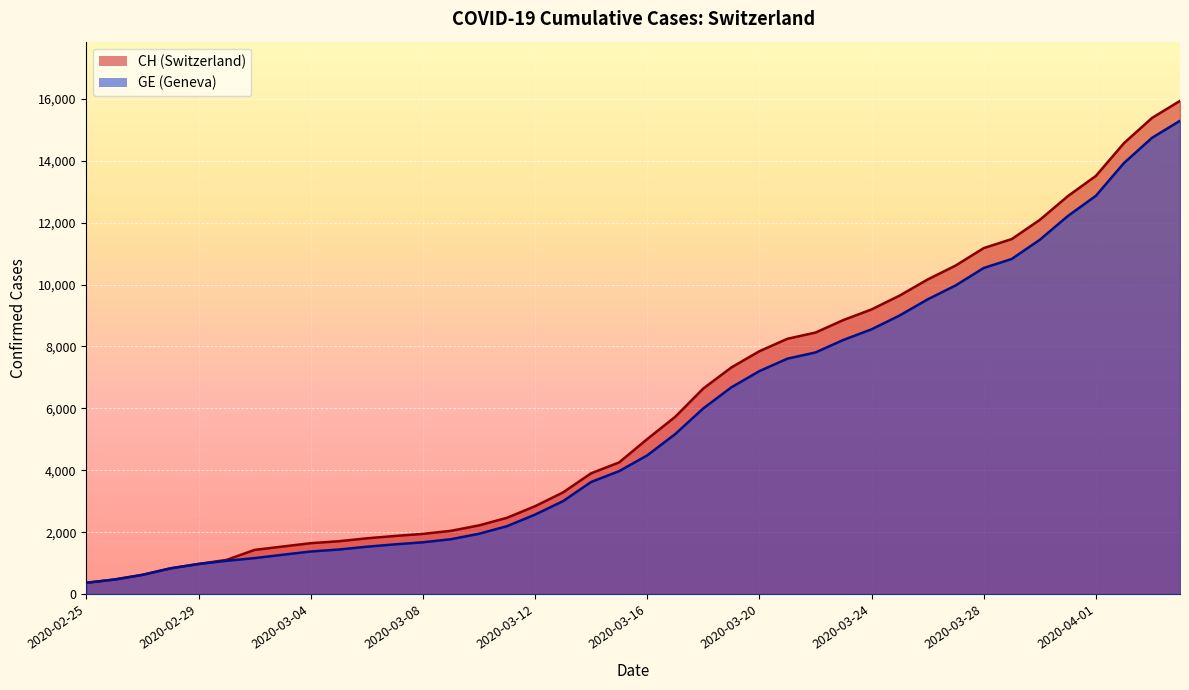

List the labels in order of CH value, smallest first.

2020-02-25, 2020-02-26, 2020-02-27, 2020-02-28, 2020-02-29, 2020-03-01, 2020-03-02, 2020-03-03, 2020-03-04, 2020-03-05, 2020-03-06, 2020-03-07, 2020-03-08, 2020-03-09, 2020-03-10, 2020-03-11, 2020-03-12, 2020-03-13, 2020-03-14, 2020-03-15, 2020-03-16, 2020-03-17, 2020-03-18, 2020-03-19, 2020-03-20, 2020-03-21, 2020-03-22, 2020-03-23, 2020-03-24, 2020-03-25, 2020-03-26, 2020-03-27, 2020-03-28, 2020-03-29, 2020-03-30, 2020-03-31, 2020-04-01, 2020-04-02, 2020-04-03, 2020-04-04